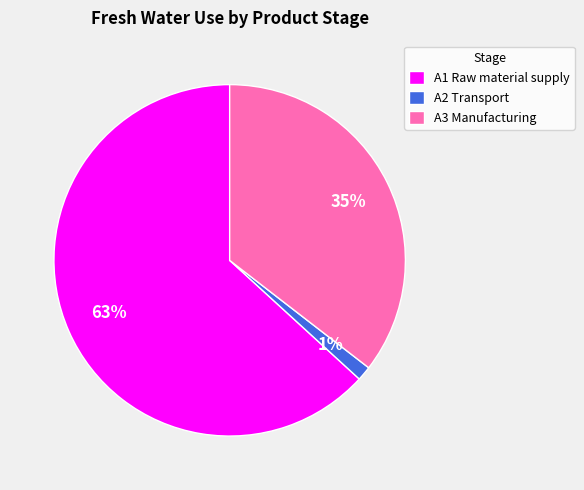

To the nearest percent, what is the average slice percentage?

33%